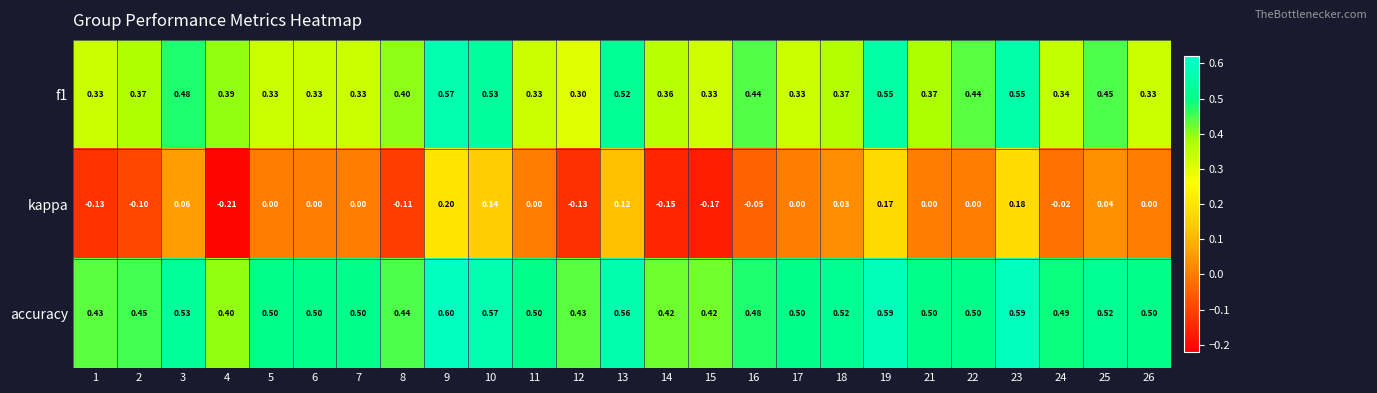

Which series has the largest total across all categories?

accuracy